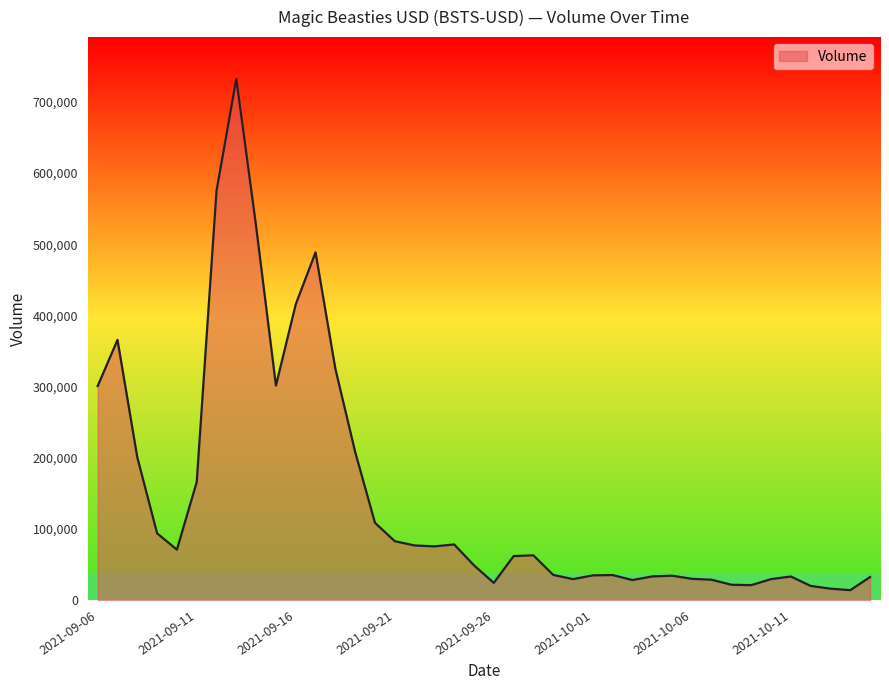

What is the maximum value shown in the chart?

732402